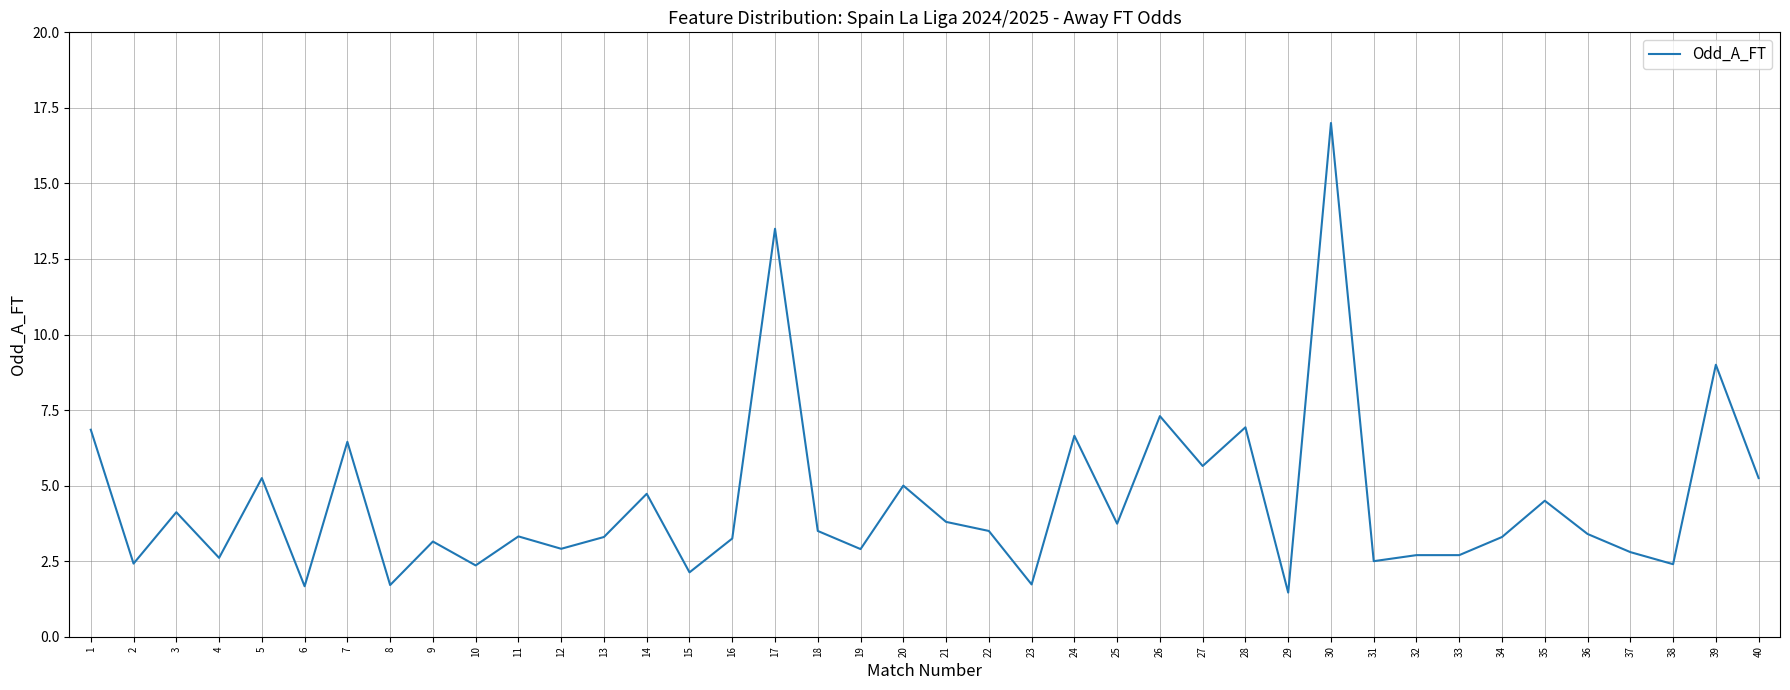

What is the maximum value shown in the chart?

17.0